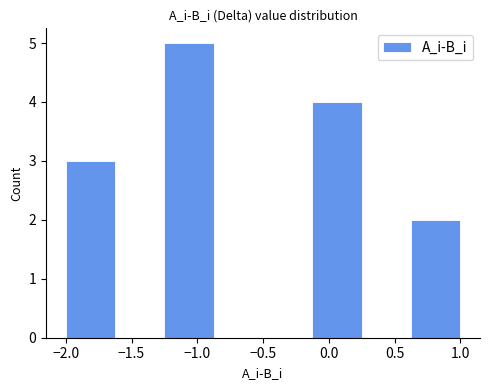

Over which range of the x-axis is the bar tallest?

-1.250 to -0.875